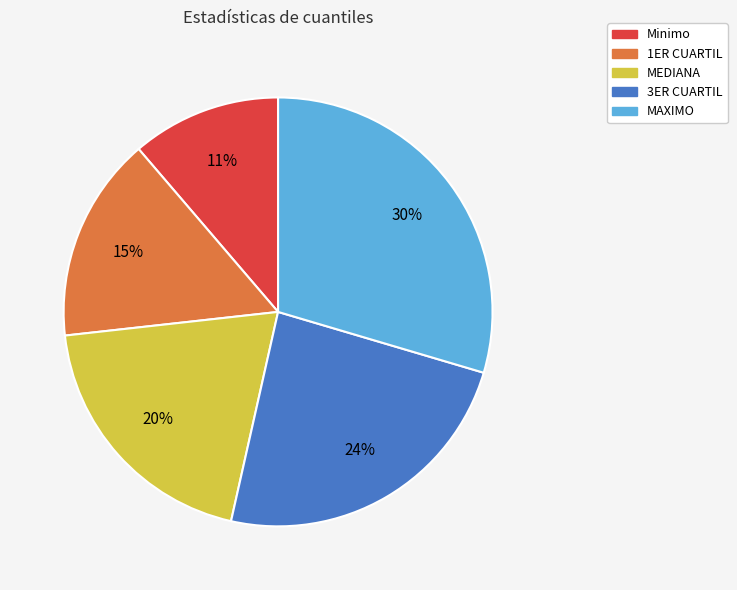

How many segments does this pie chart have?

5